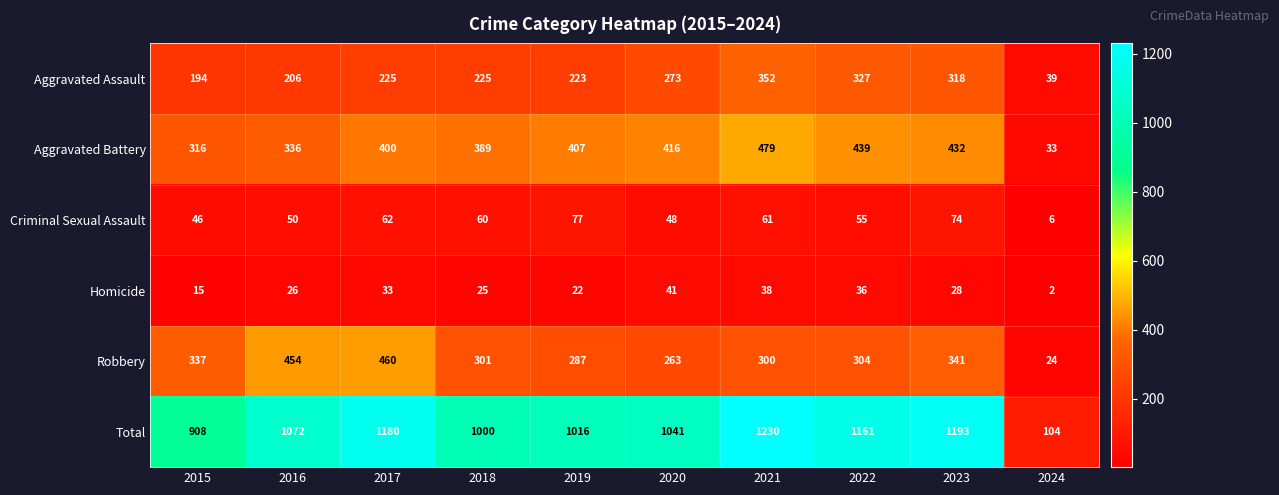

Which series has the widest spread of values?

Total